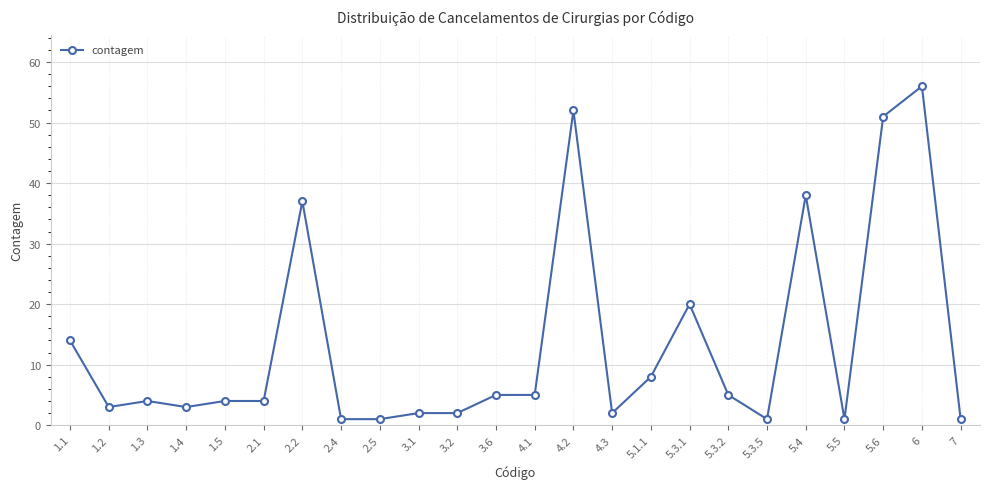

What is the approximate value at 1.5, to the nearest 5?

5